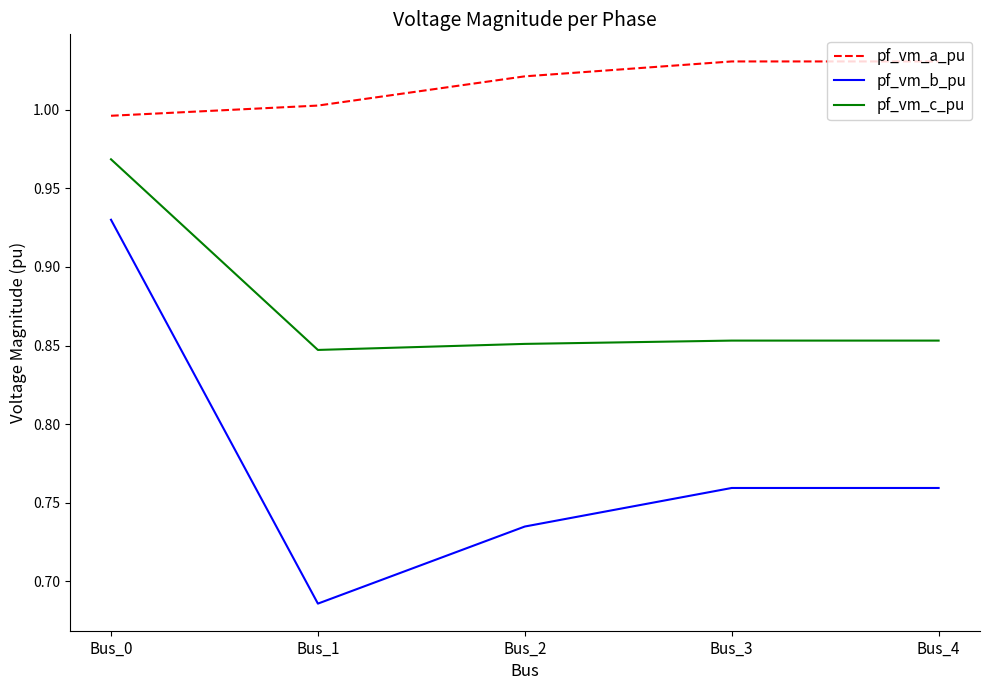

At which label does pf_vm_b_pu reach its peak?

Bus_0